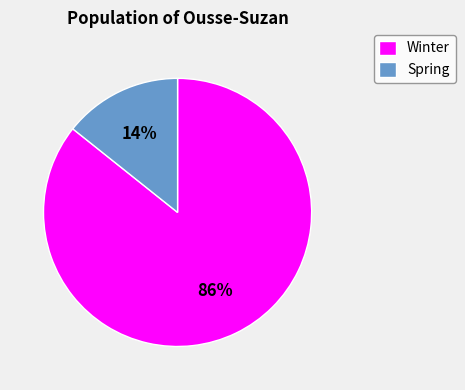

Which category has the biggest portion of the pie?

Winter